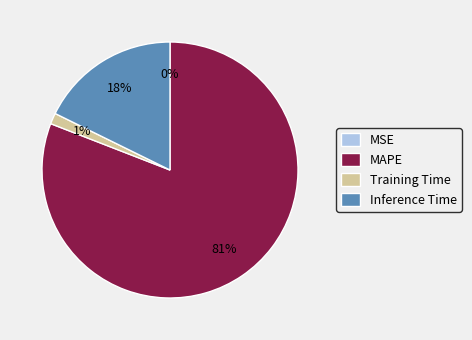

Do Inference Time and MAPE together represent more than half of the pie?

Yes